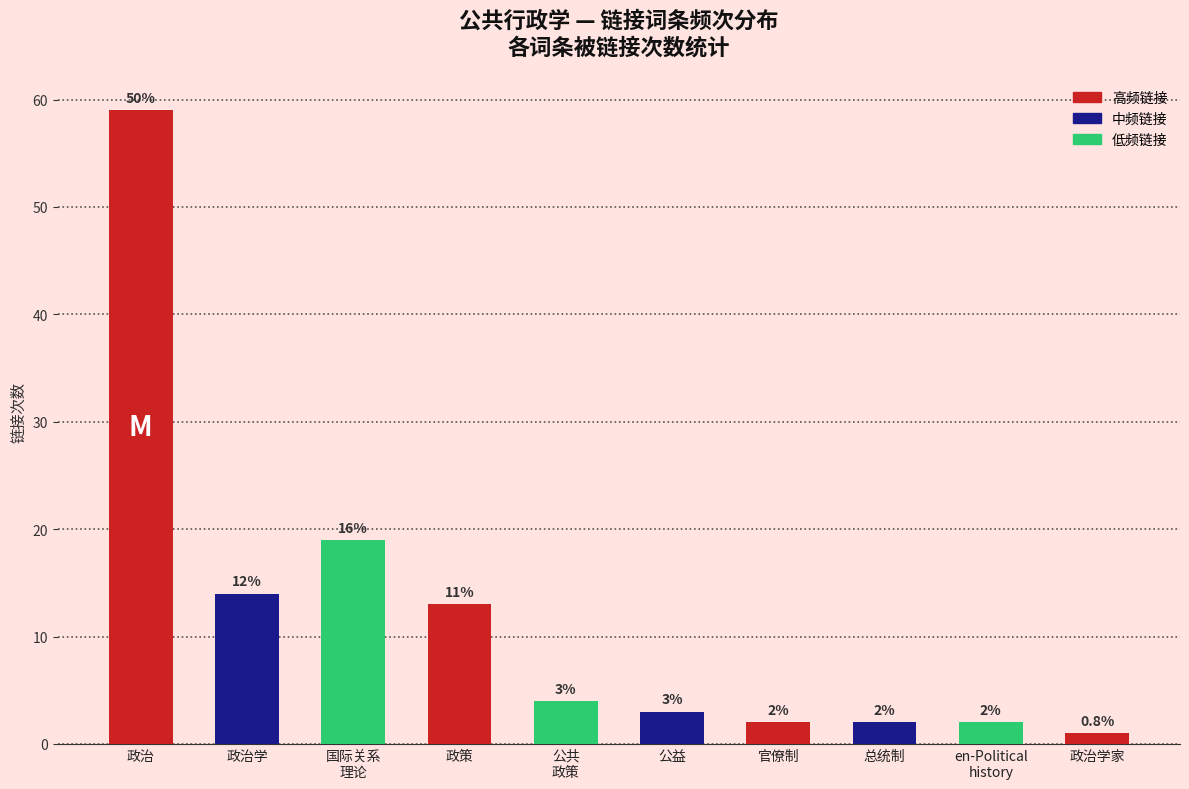

What is the sum of the values at 政策 and 公益?

16